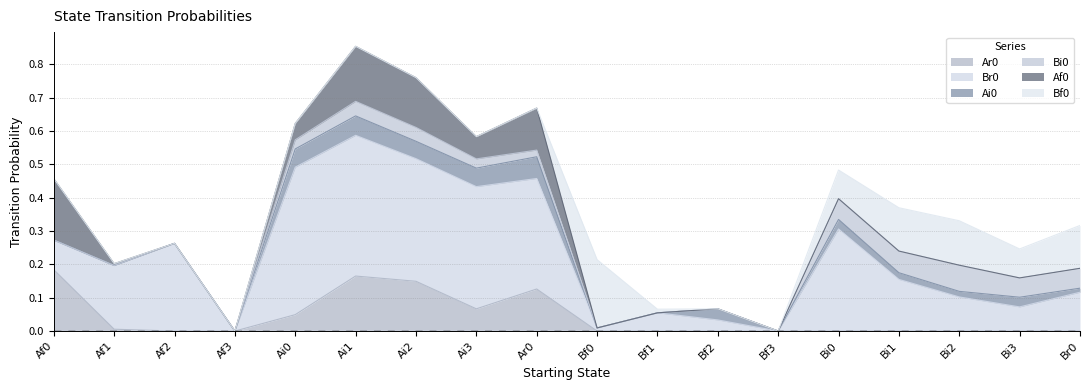

List the series in order of their peak value, lowest first.

Ai0, Bi0, Ar0, Af0, Bf0, Br0